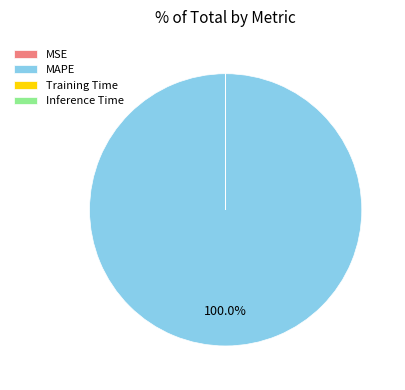

Is MAPE the majority of the pie?

Yes